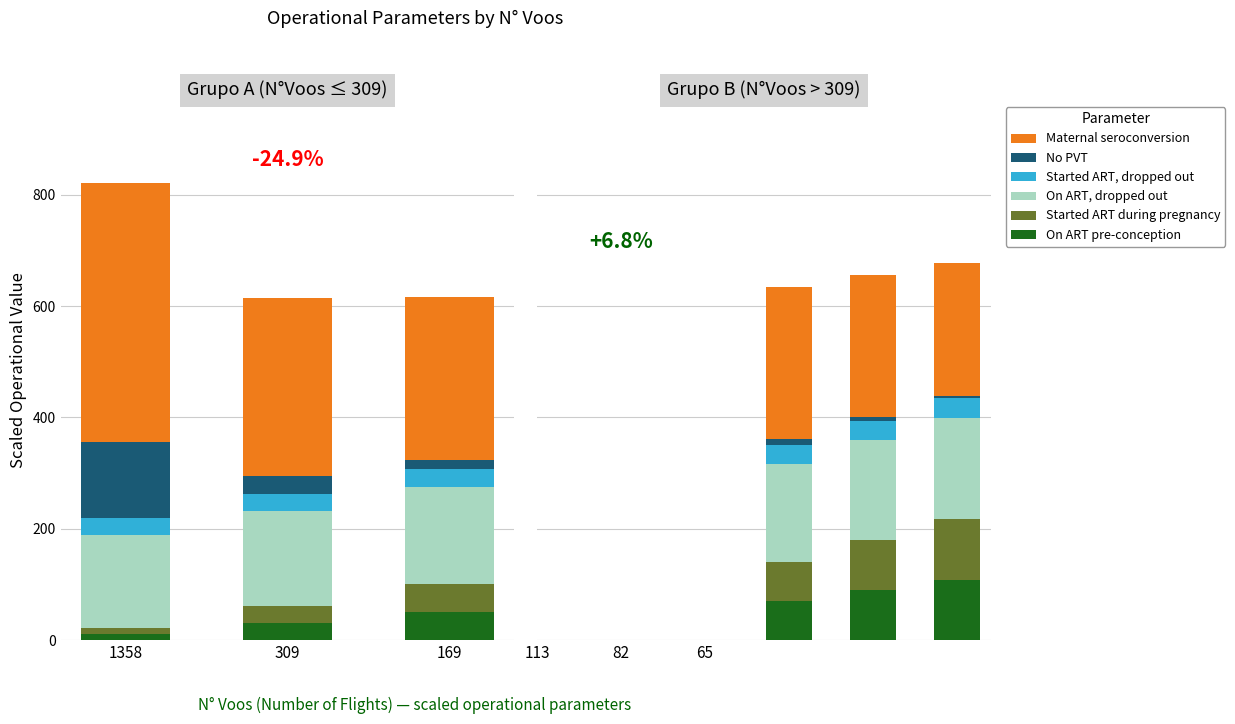

How many bars are there in each group?

6